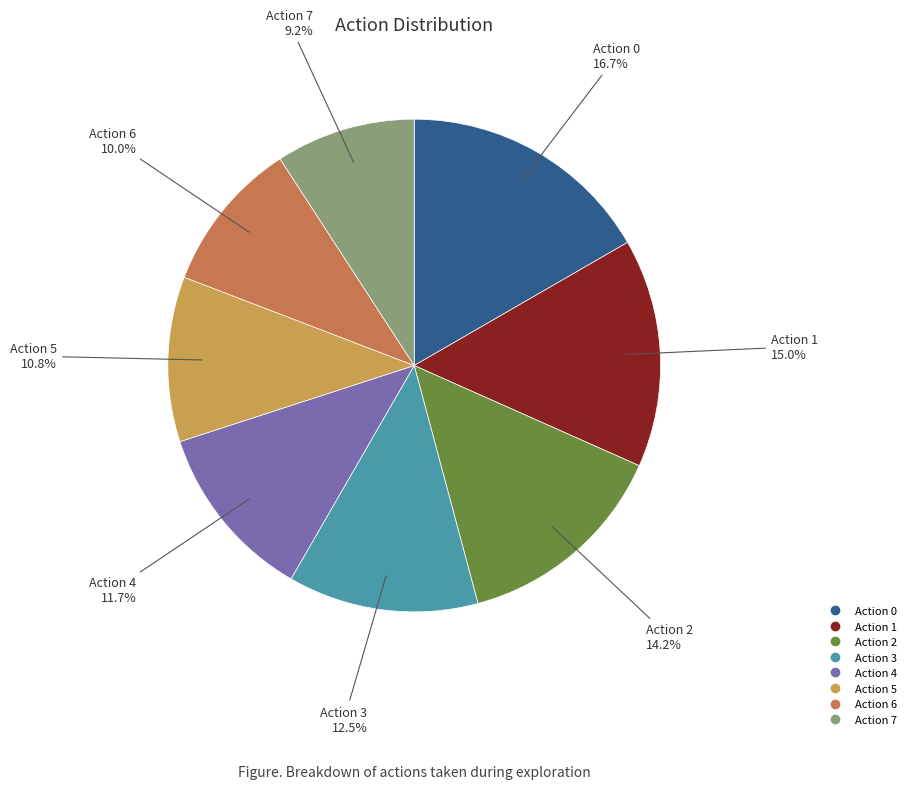

To the nearest percent, what is the average slice percentage?

12%